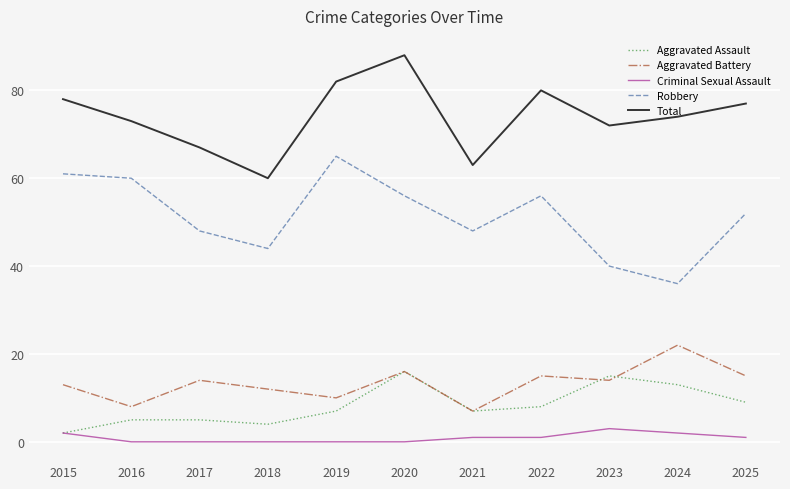

What is the approximate value of Total at 2023?

72